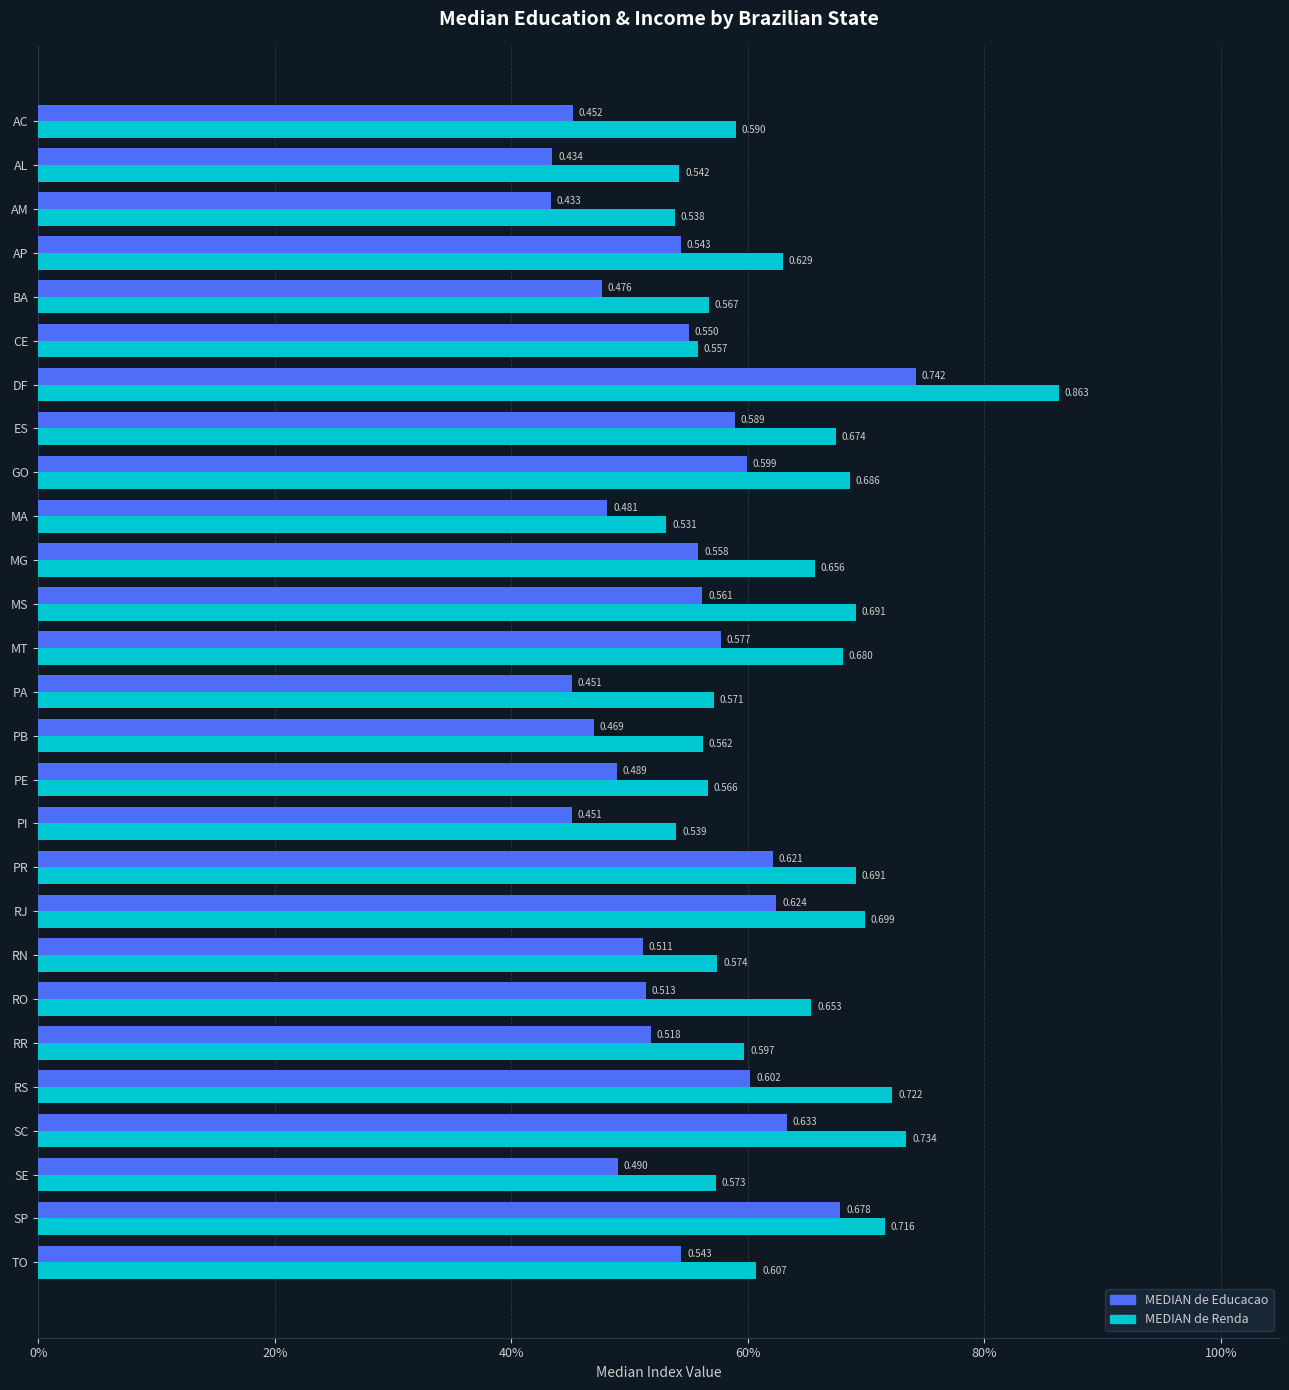

What are all the series names shown in the legend?

MEDIAN de Educacao, MEDIAN de Renda